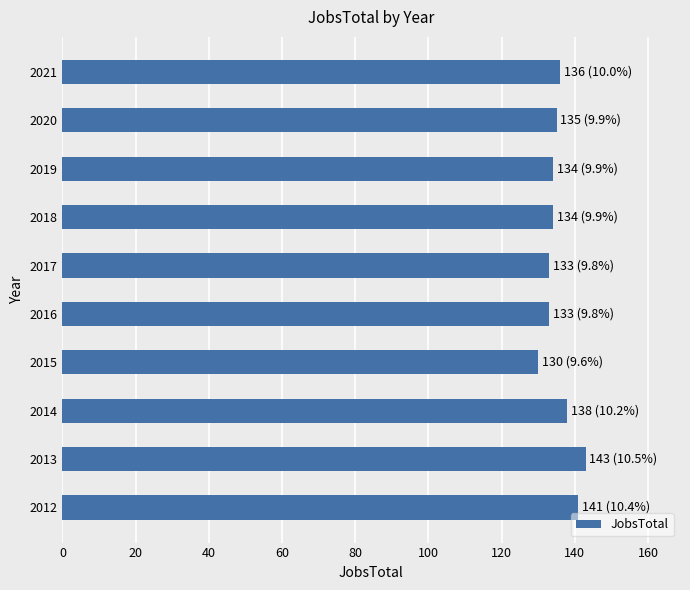

Count the number of data series in this chart.

1